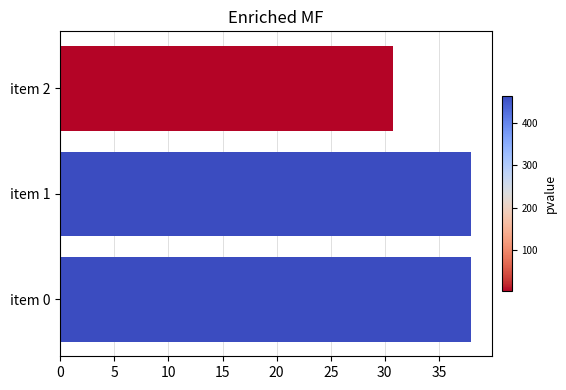

Where is the data nearest to the value 34?

item 2